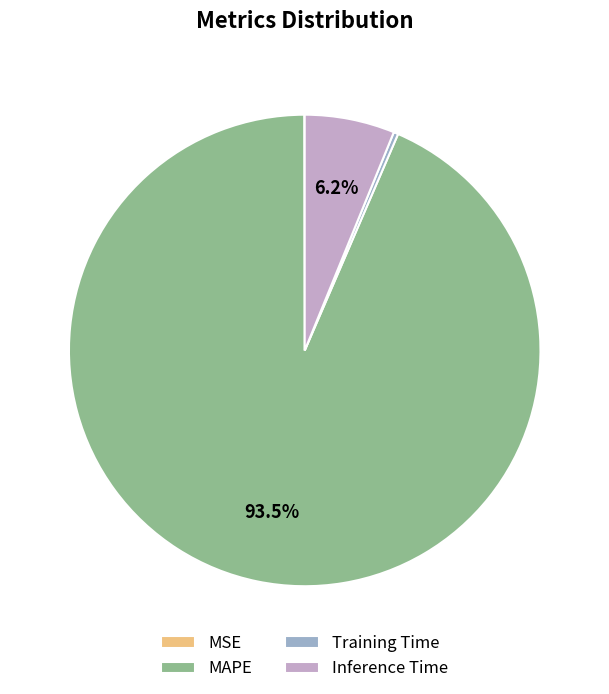

Combined, what portion of the pie is MAPE and Inference Time?

99.7%